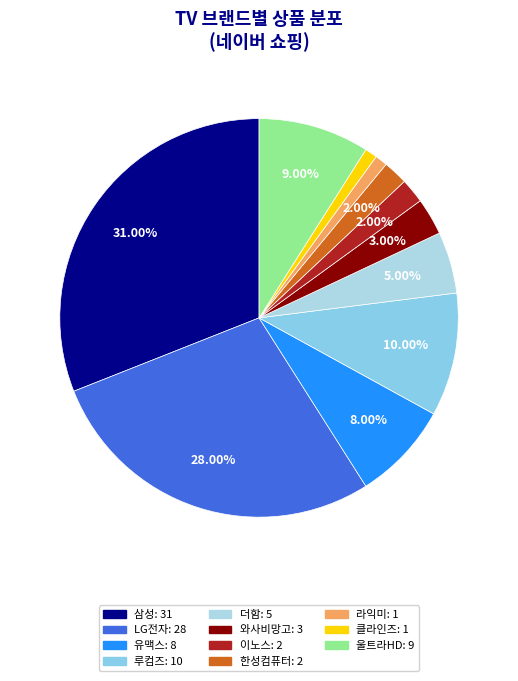

What percentage is the 와사비망고 slice, to the nearest percent?

3%